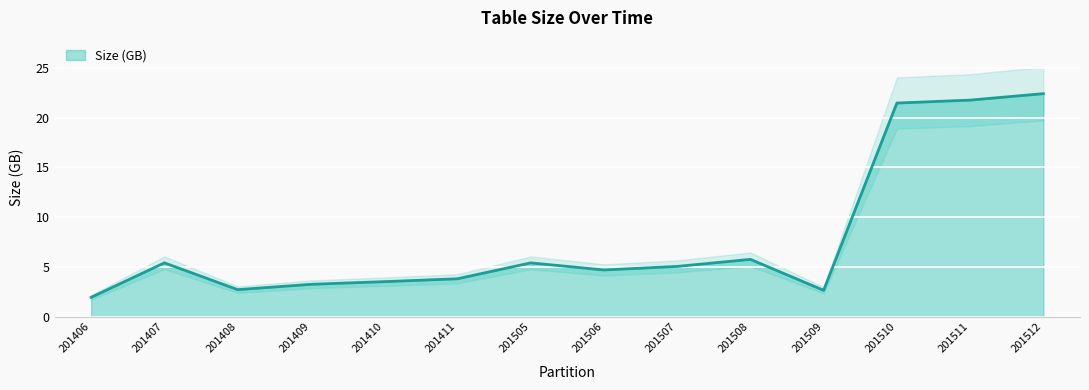

The value of Size (GB) at 201506 is 4.7. True or false?

True